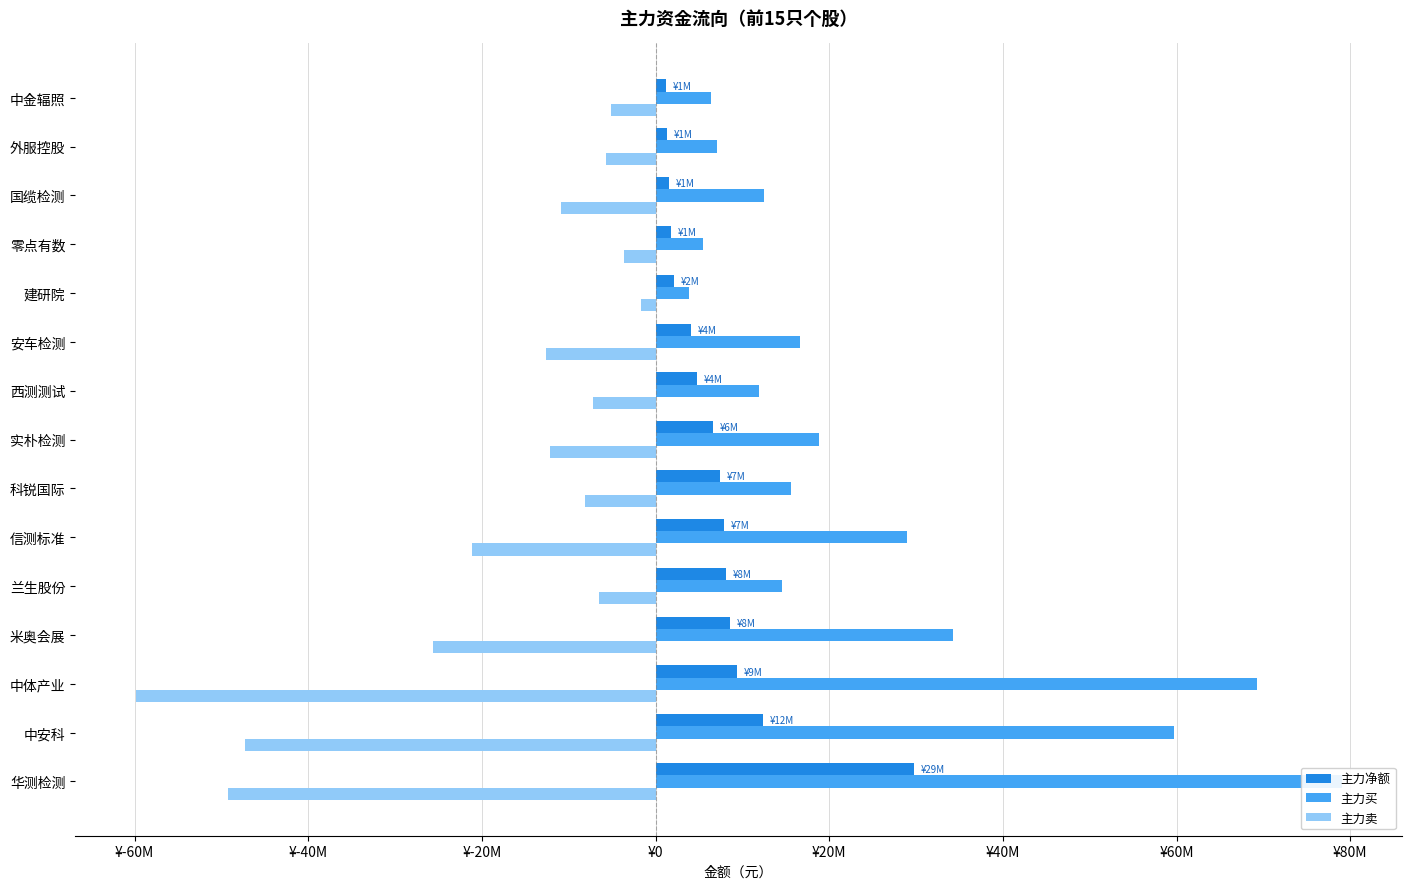

Count the number of data series in this chart.

3